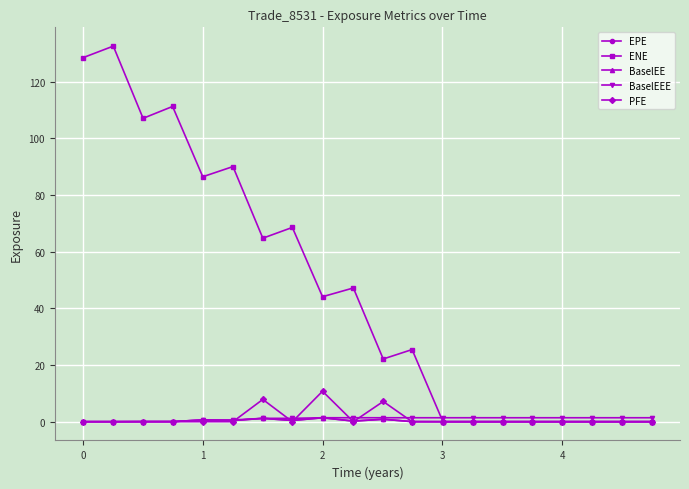

Which series has the largest total across all categories?

ENE